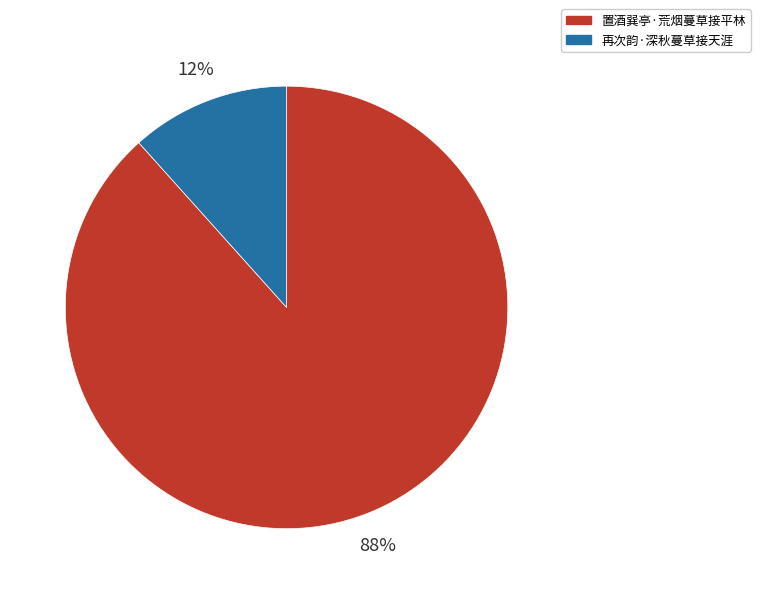

Combined, do 再次韵·深秋蔓草接天涯 and 置酒巽亭·荒烟蔓草接平林 account for over 50%?

Yes